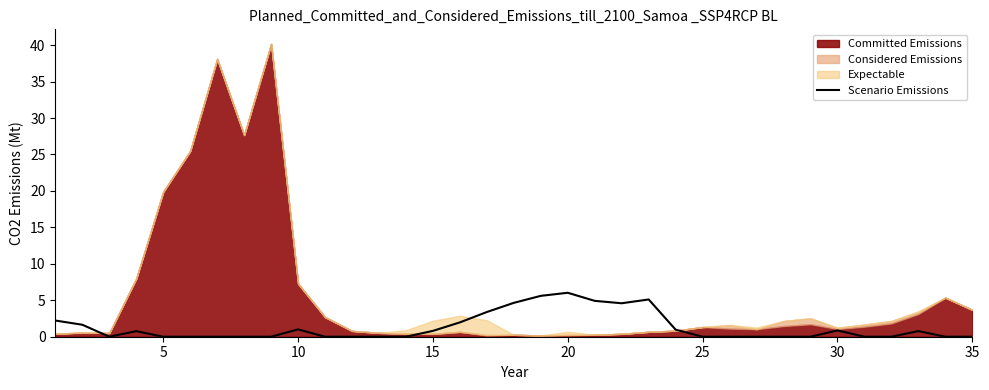

What is the maximum value for Scenario Emissions?

6.0